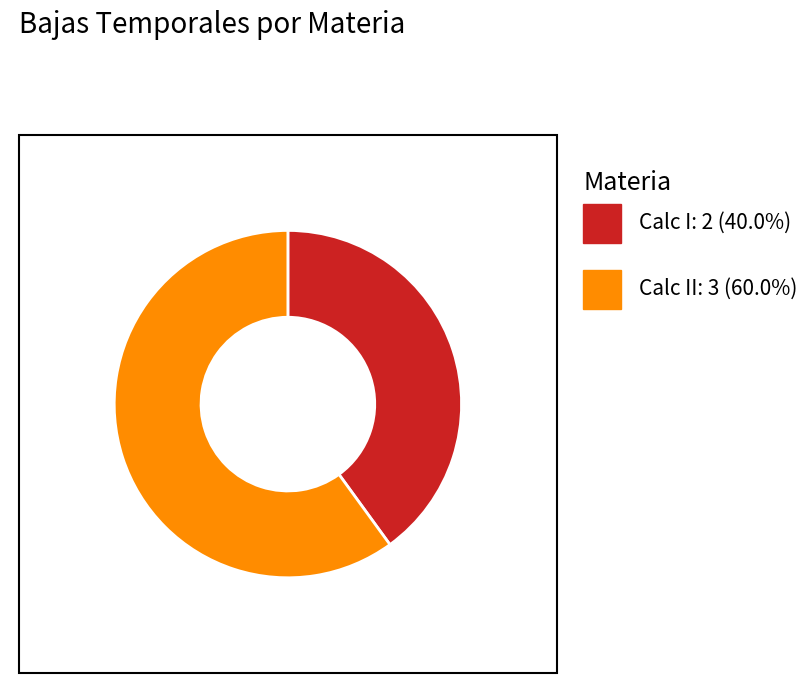

How many segments does this pie chart have?

2